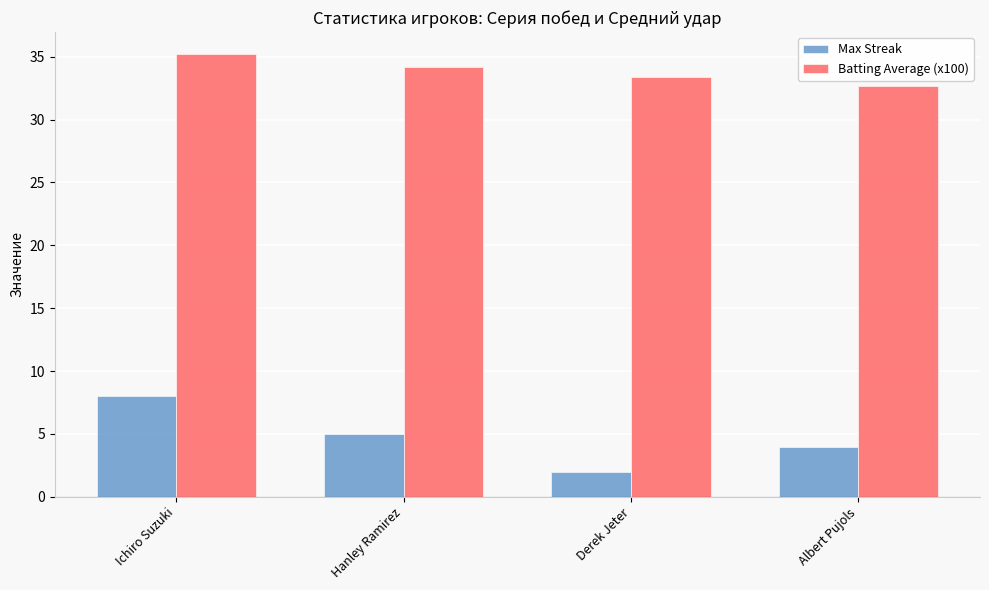

What is the difference between the highest and lowest values at Derek Jeter?

31.4